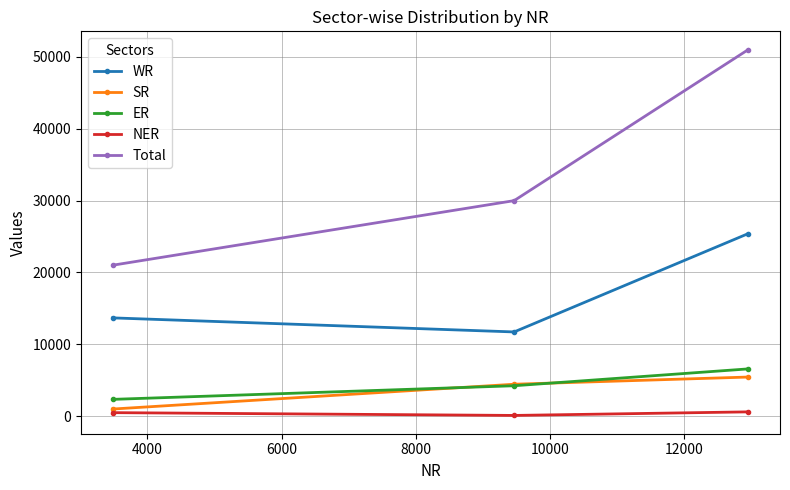

Which series has the largest total across all categories?

Total